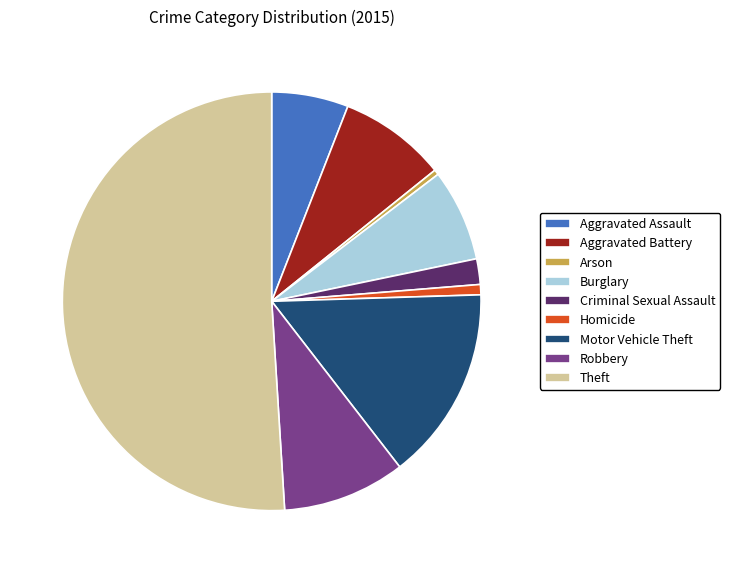

Count the number of slices in the pie.

9